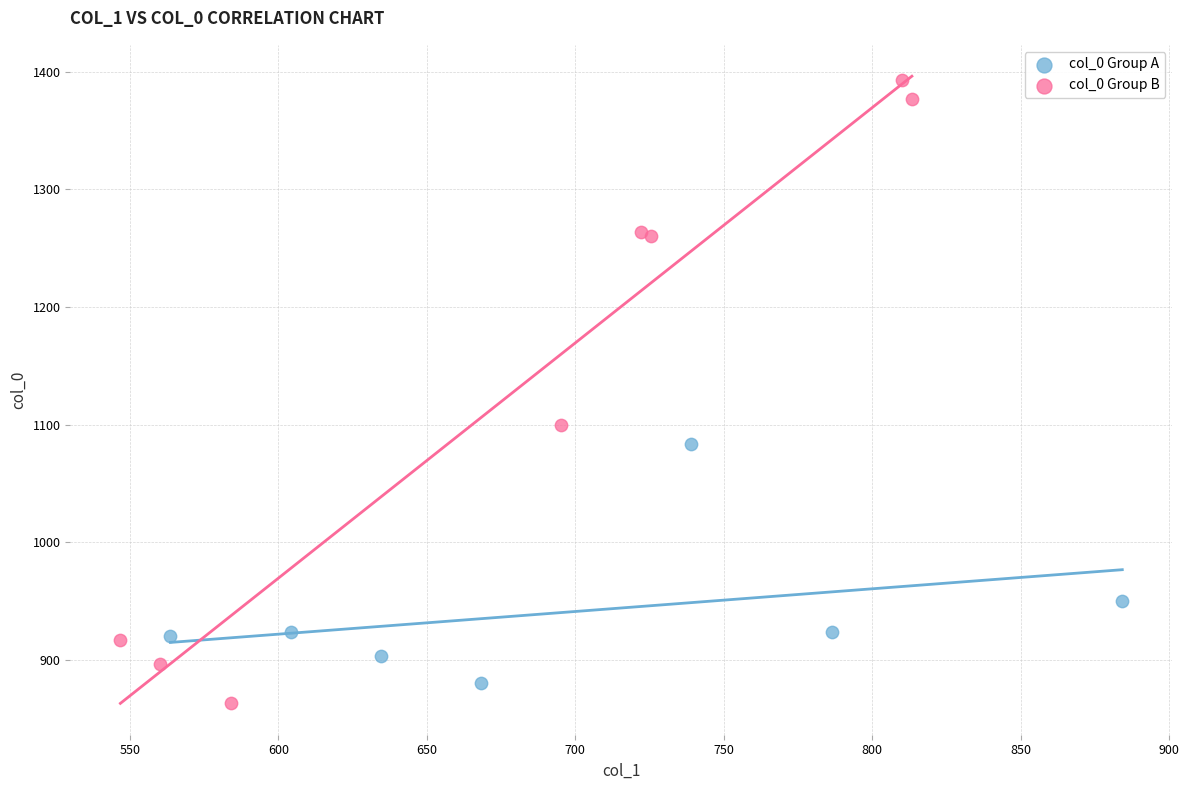

Which series reaches the maximum Y coordinate?

col_0 Group B